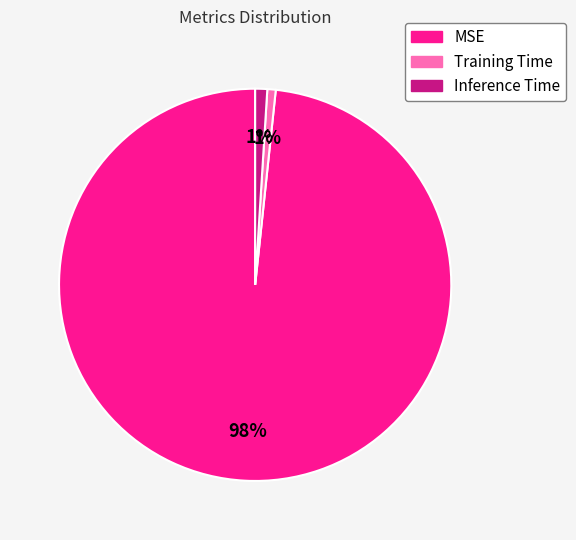

To the nearest percent, what is the difference between the Inference Time and MSE slice percentages?

97%